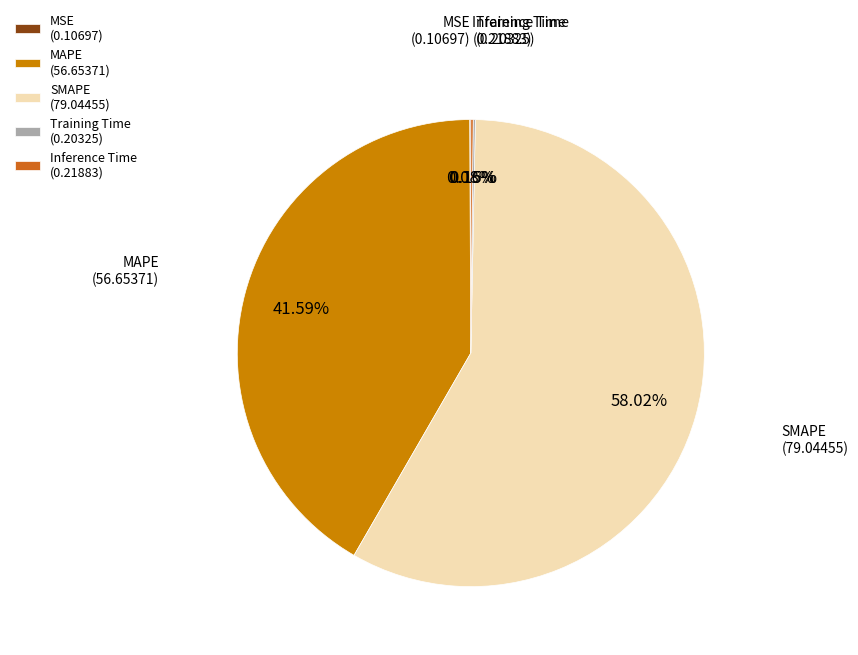

Does SMAPE account for over 50% of the chart?

Yes